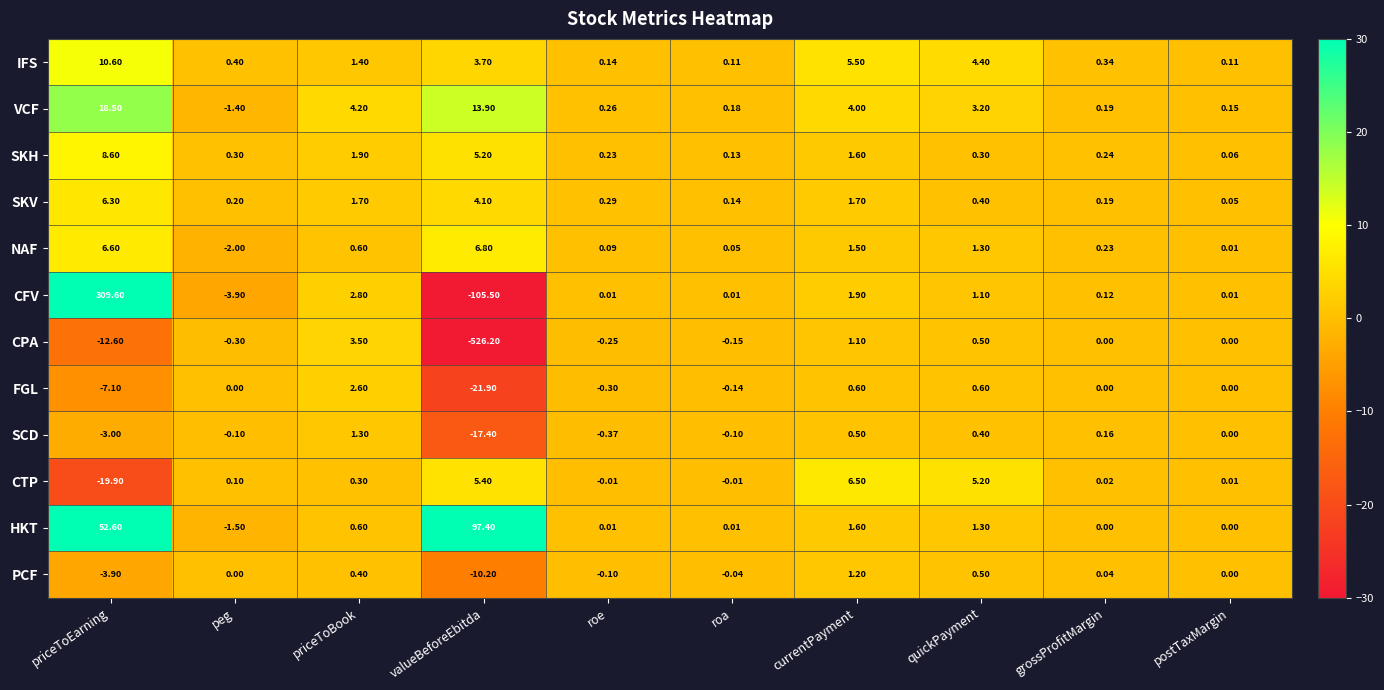

At which label does SKH reach its peak?

priceToEarning